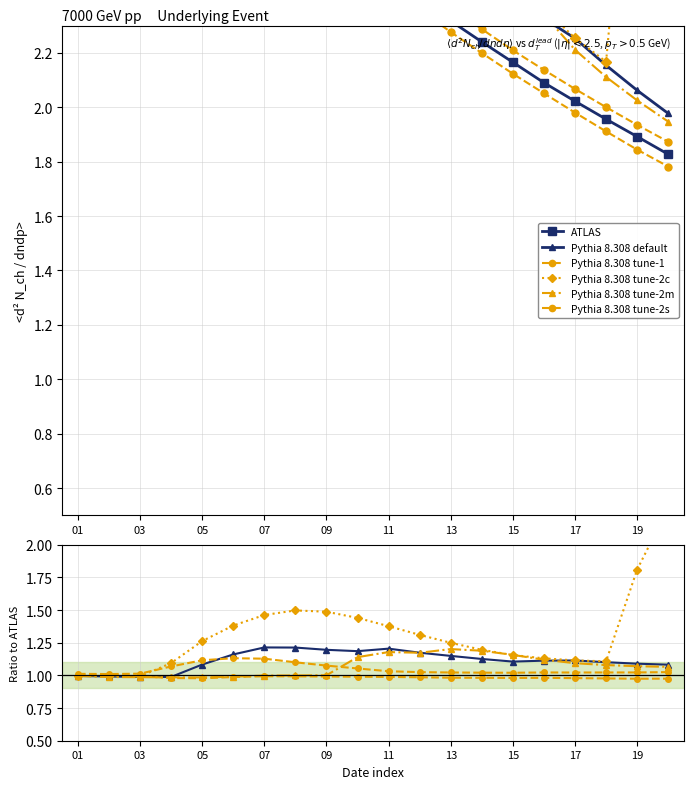

Which category has the highest value in the Pythia 8.308 tune-1 series?

03